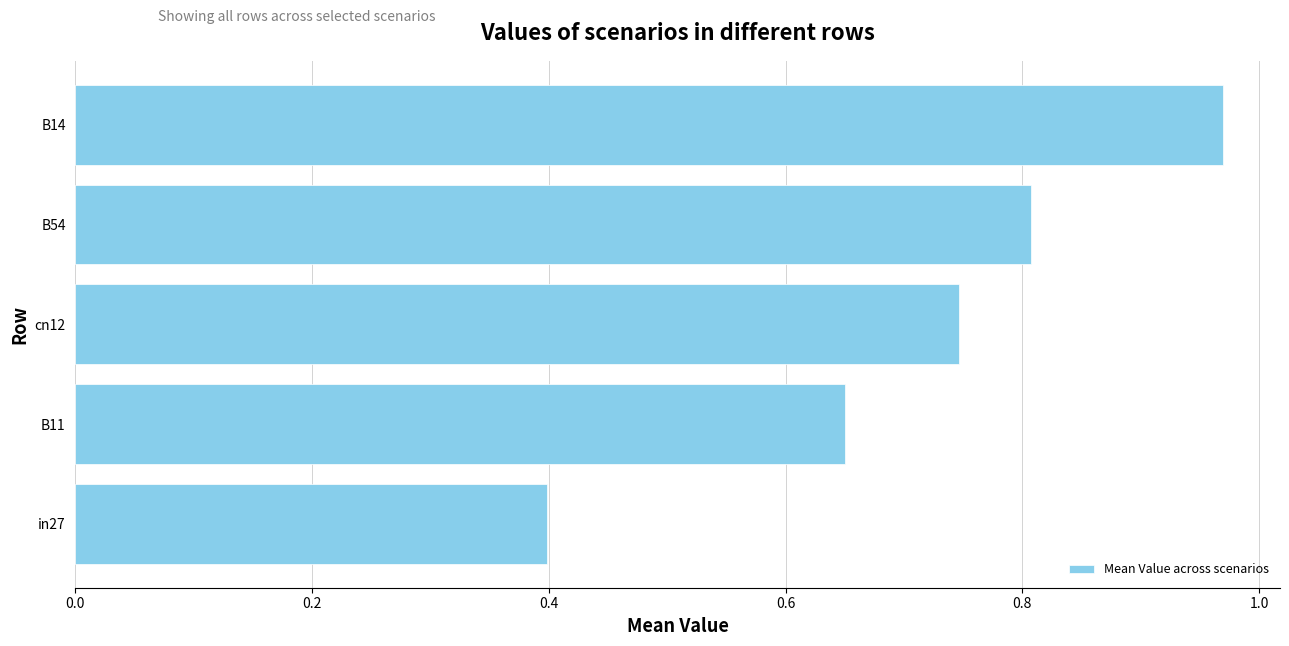

List the labels in order of value, largest first.

B14, B54, cn12, B11, in27